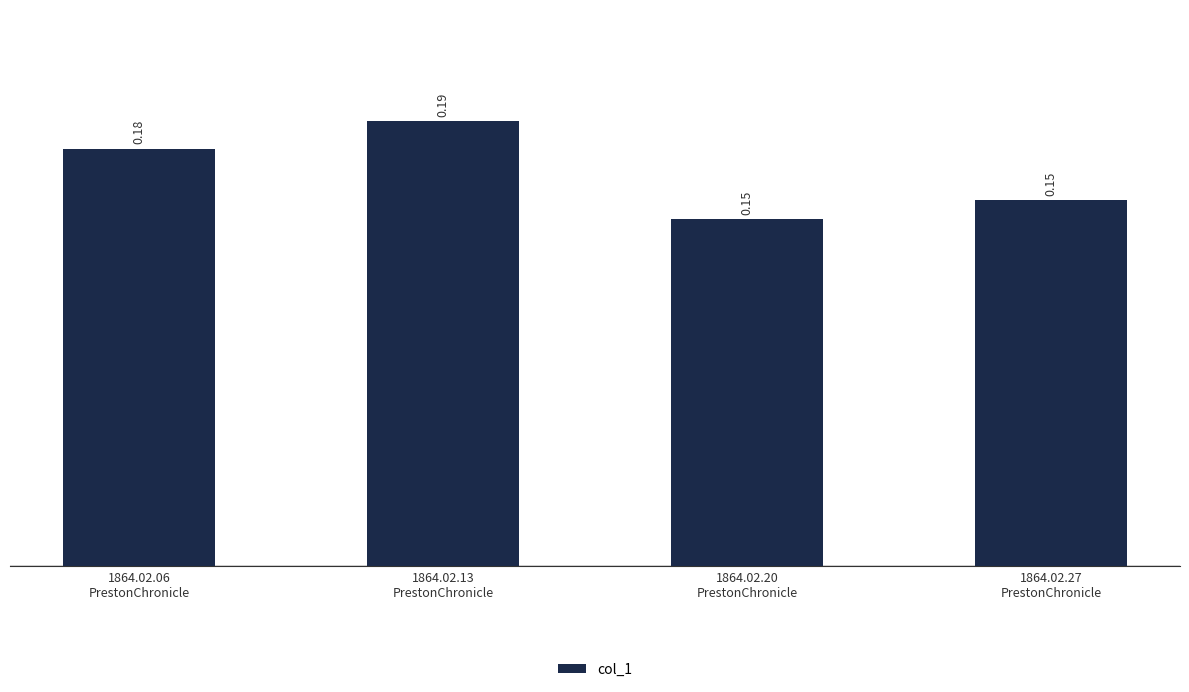

Which label corresponds to the largest value in the chart?

1864.02.13
PrestonChronicle